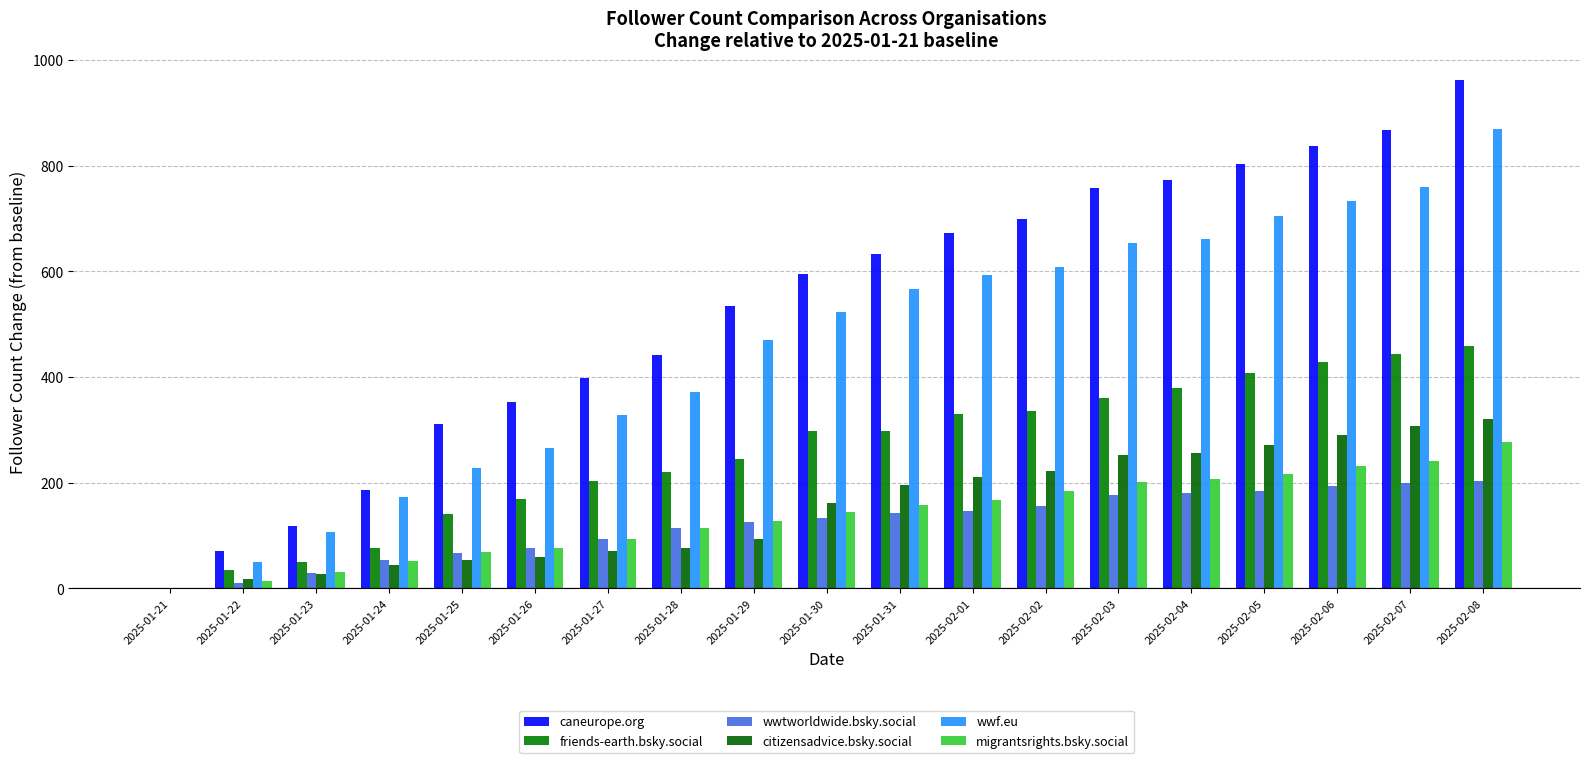

Are the bars horizontal?

No